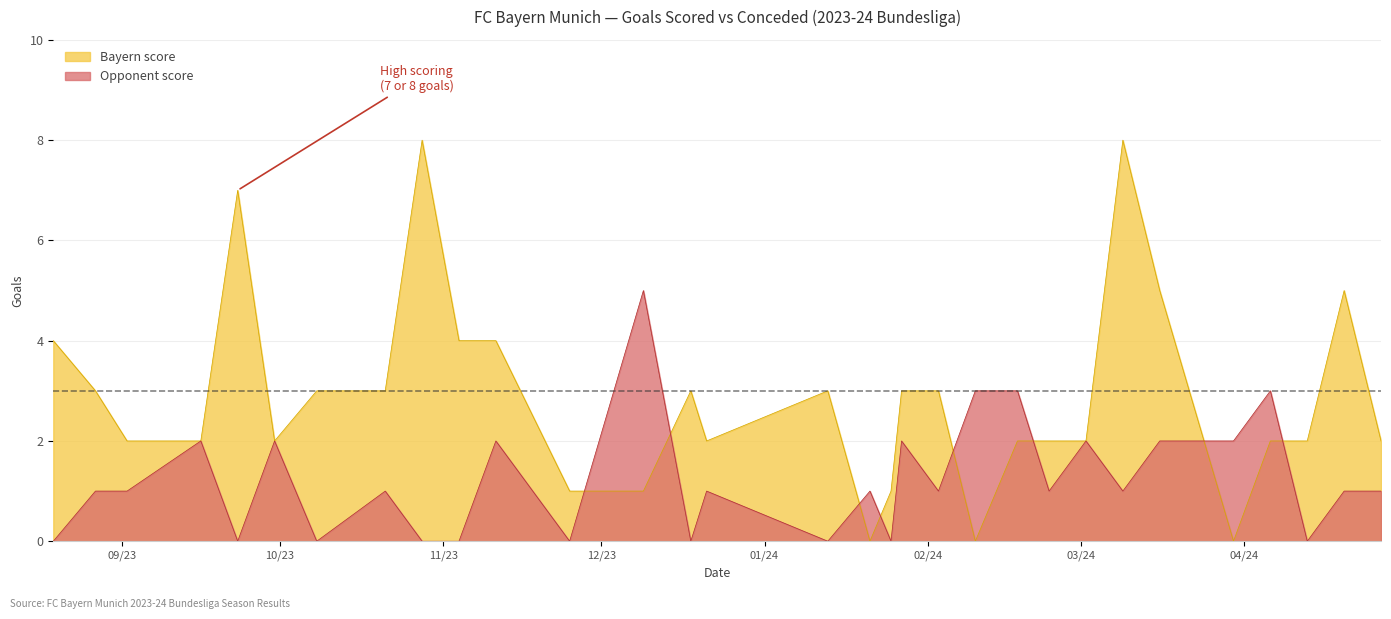

Where do Opponent score and Bayern score first cross each other?

2023-11-25 and 2023-12-09